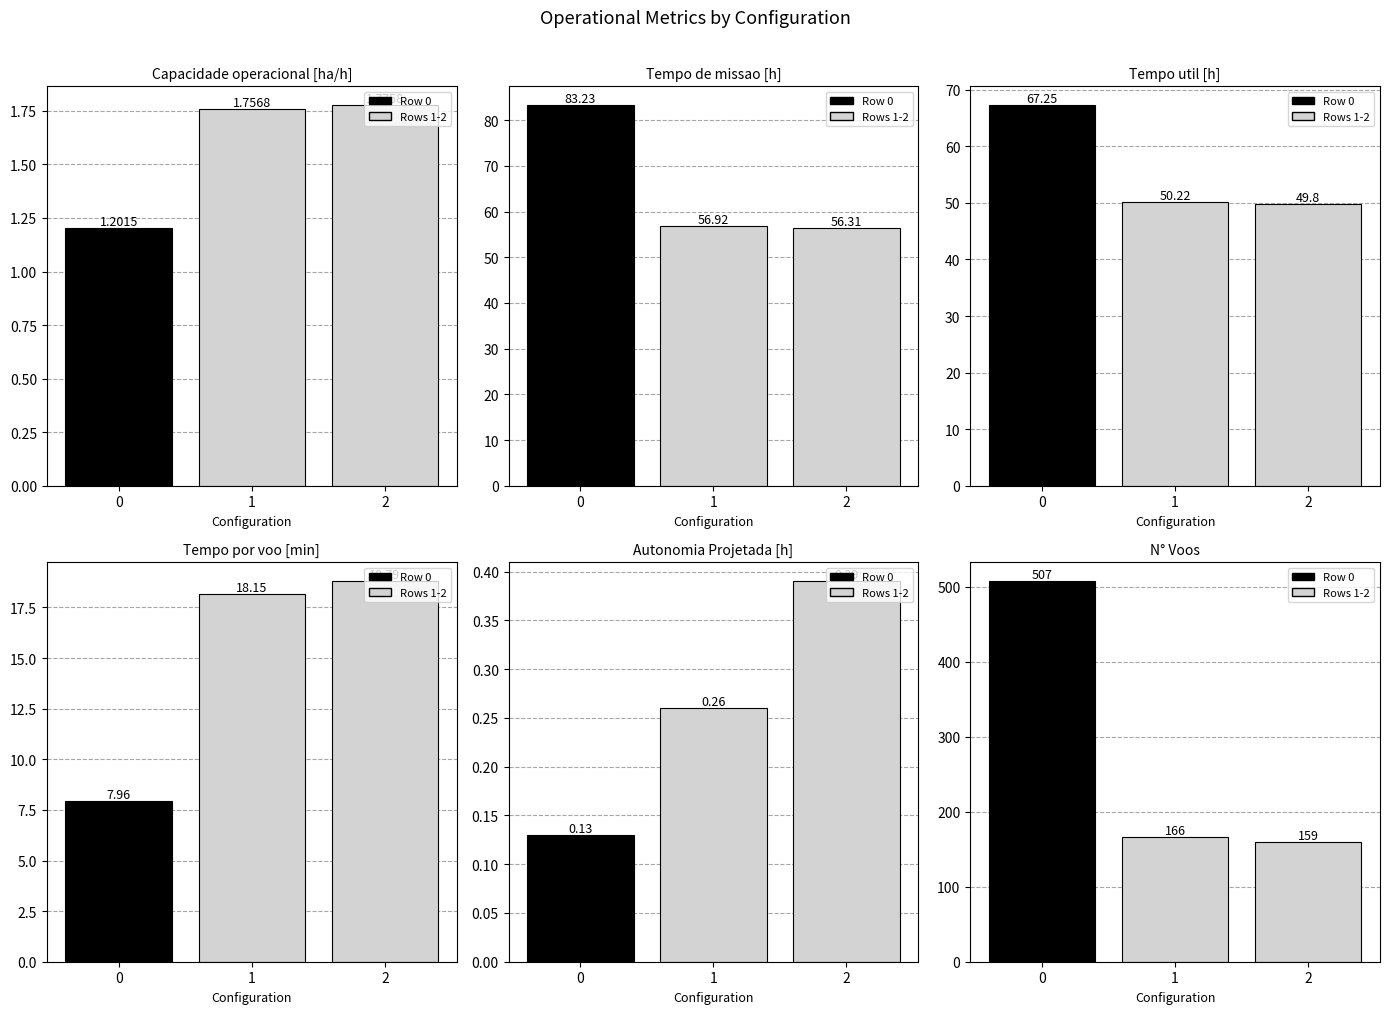

What is the lowest value of the N° Voos series?

159.0